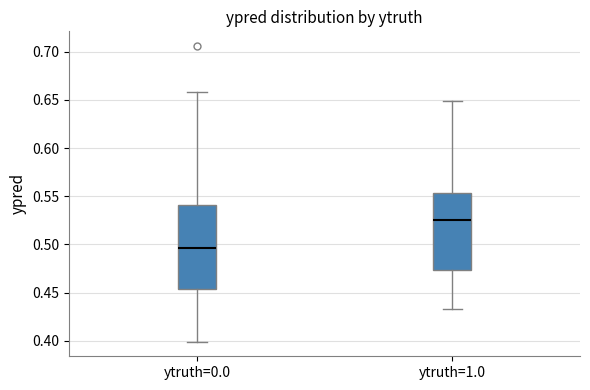

Where does the median line of the box for ytruth=1.0 sit on the y-axis? The values are not printed on the chart, so give them approximately, as read against the axis.

0.525